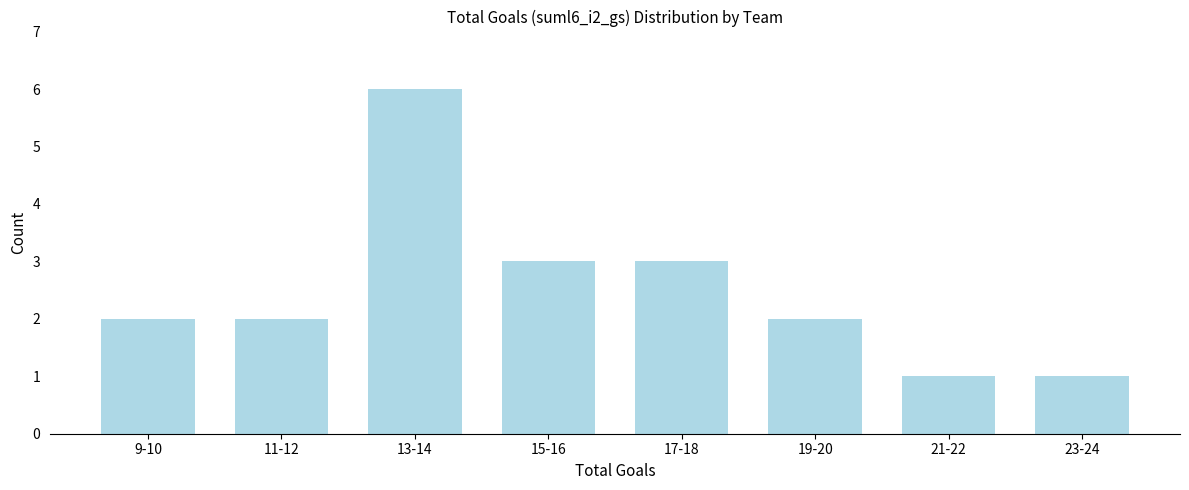

Reading left to right, list all the values displayed in this chart.

9-10=2	11-12=2	13-14=6	15-16=3	17-18=3	19-20=2	21-22=1	23-24=1